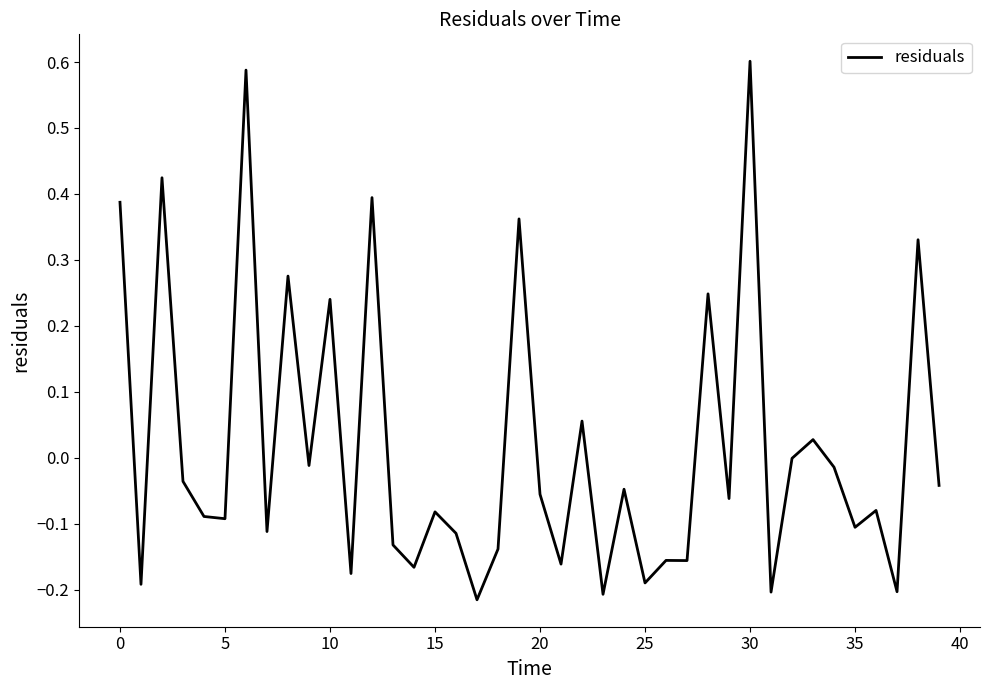

What is the difference between the maximum and minimum values?

0.8